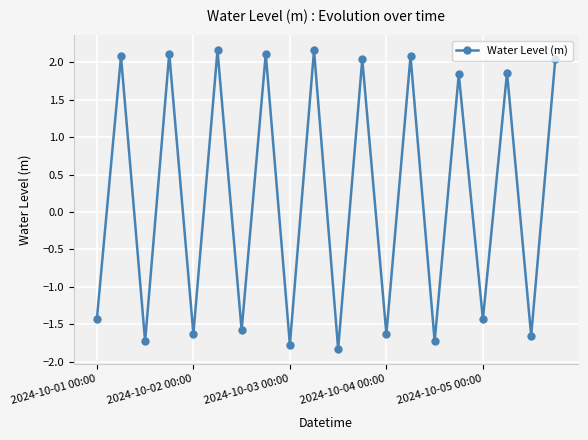

What is the value of the 20th point from the left?

2.0